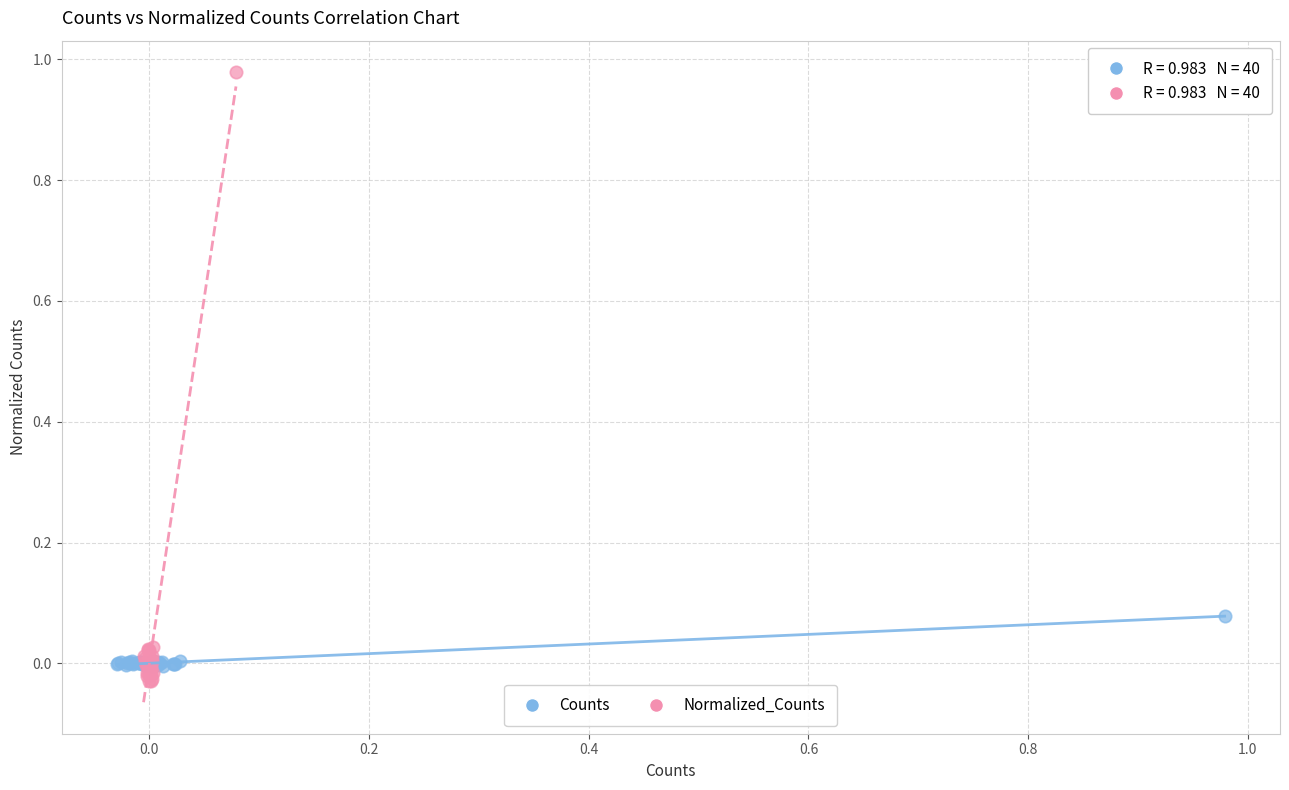

Which series reaches the maximum Y coordinate?

Normalized_Counts